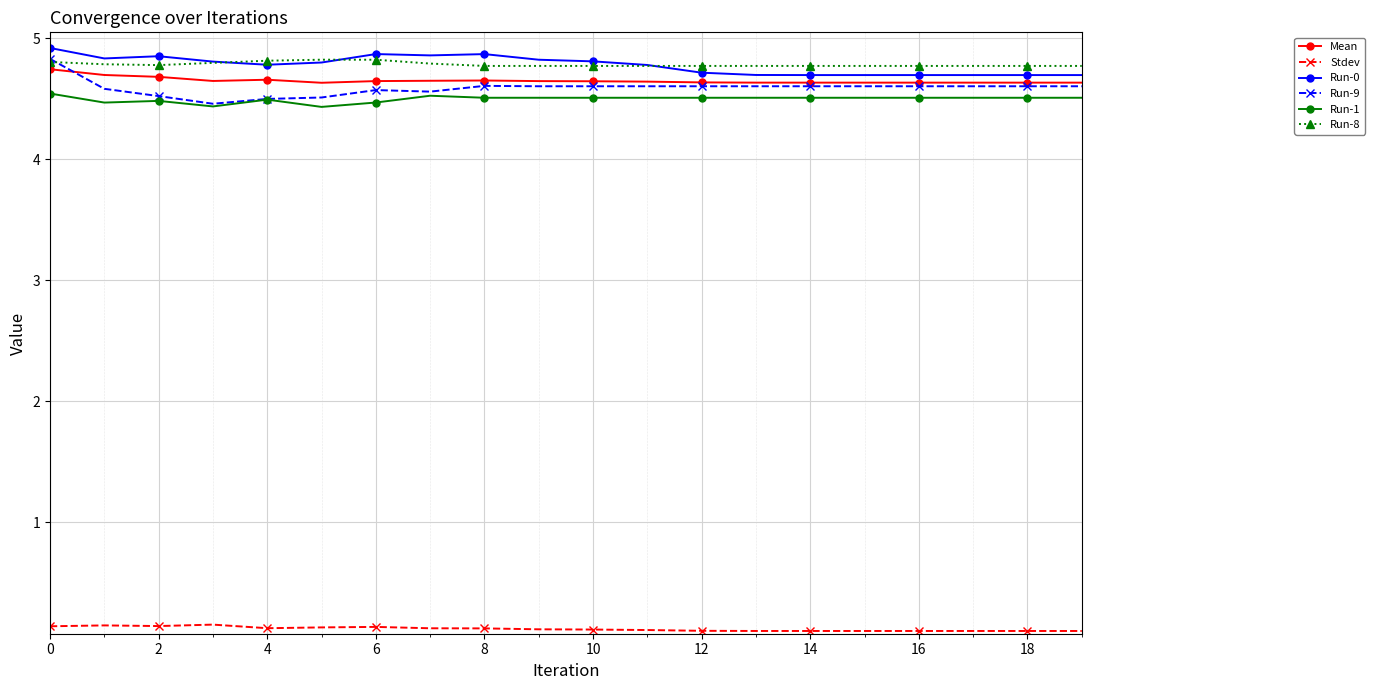

What is the minimum value for Run-1?

4.4